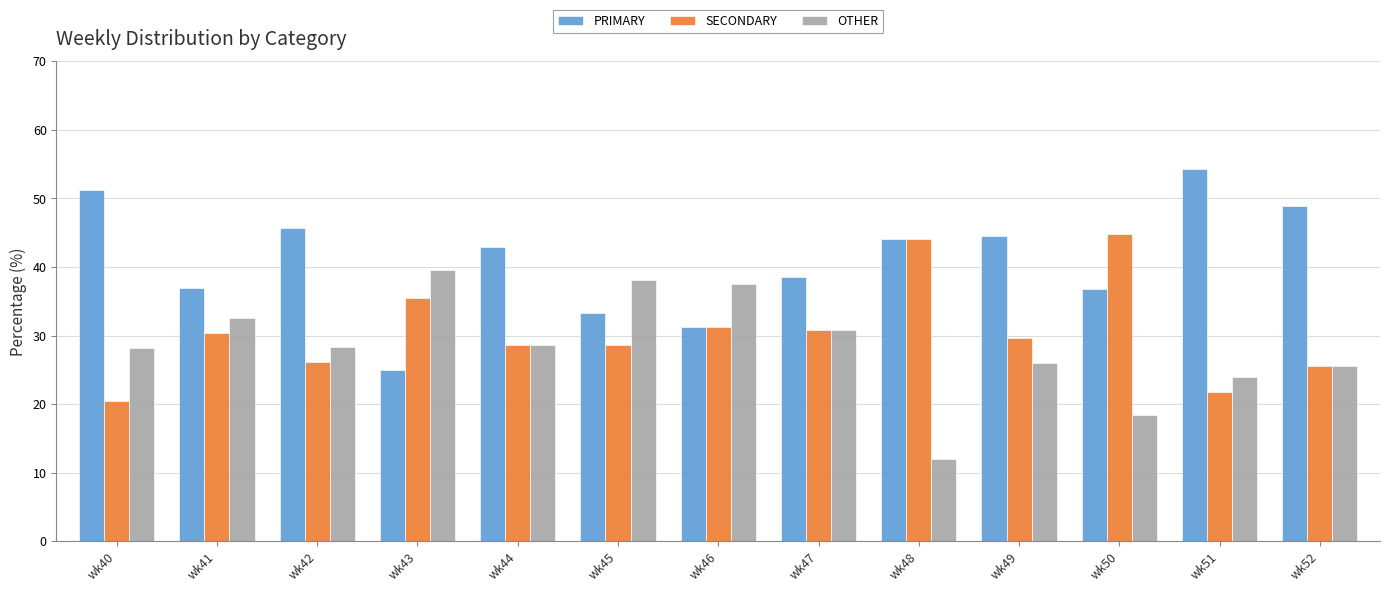

How many data points in SECONDARY are less than 29?

6